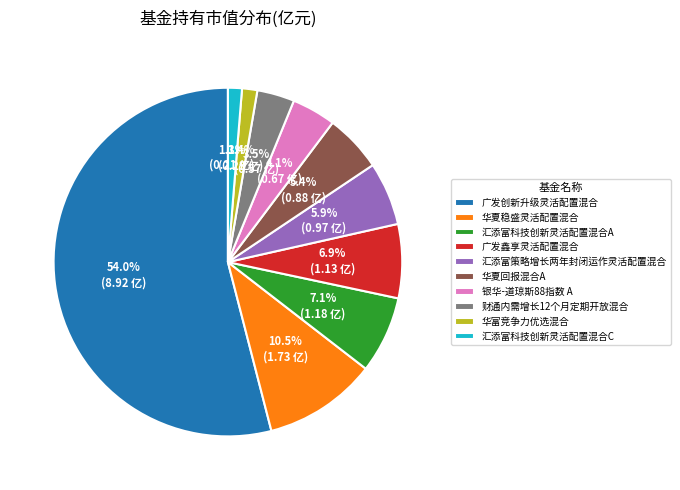

What is the largest slice in the pie chart?

广发创新升级灵活配置混合